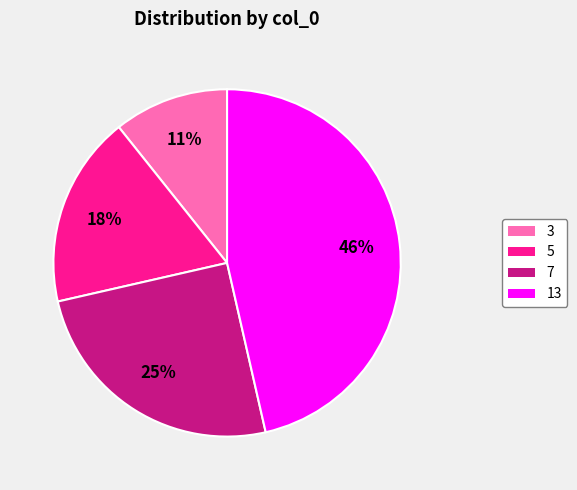

To the nearest percent, what is the combined percentage of 13 and 3?

57%